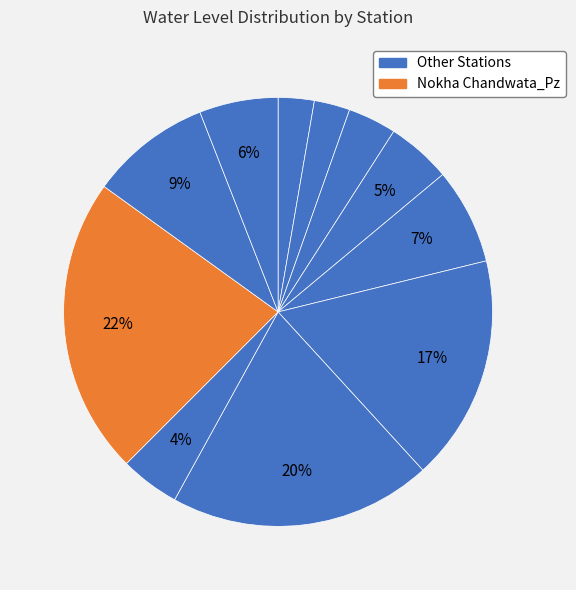

Is there any slice that represents more than half of the pie?

No